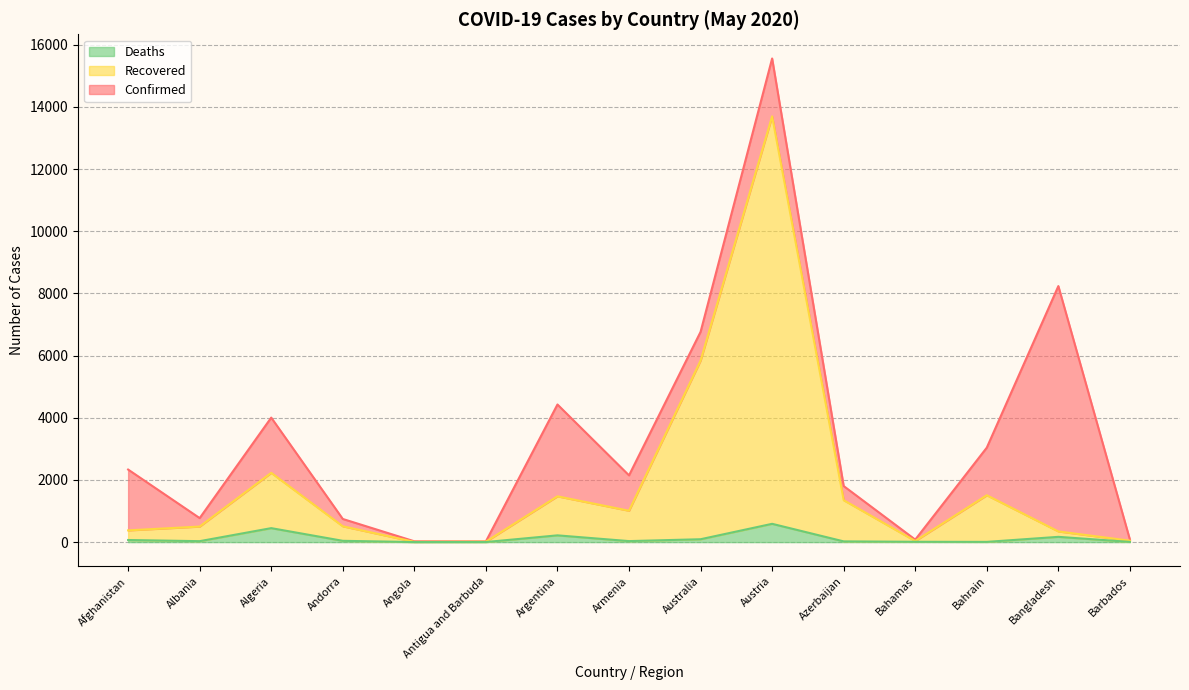

Which category has the lowest value across all series?

Angola